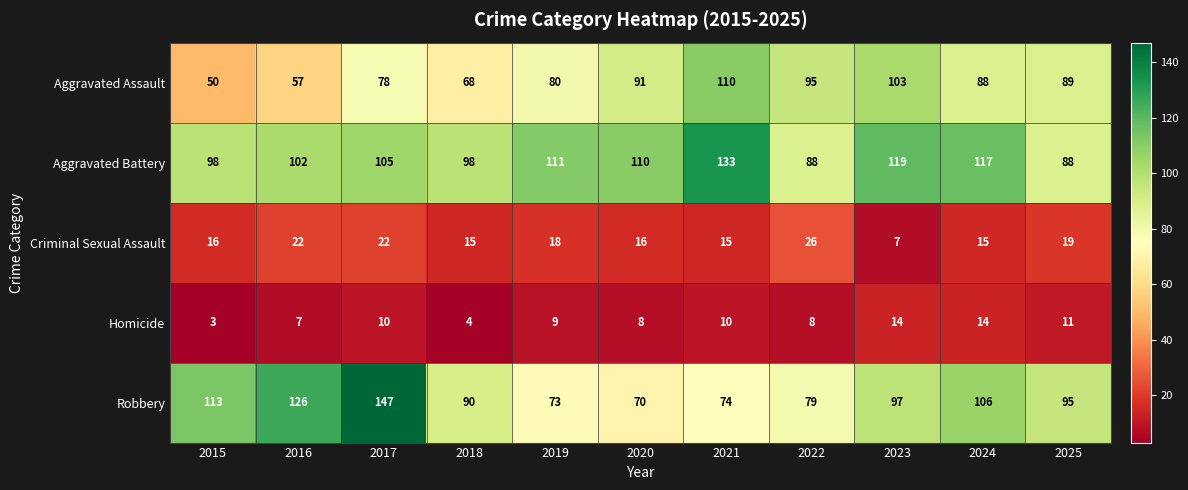

The value of Aggravated Battery at 2021 is 133. True or false?

True